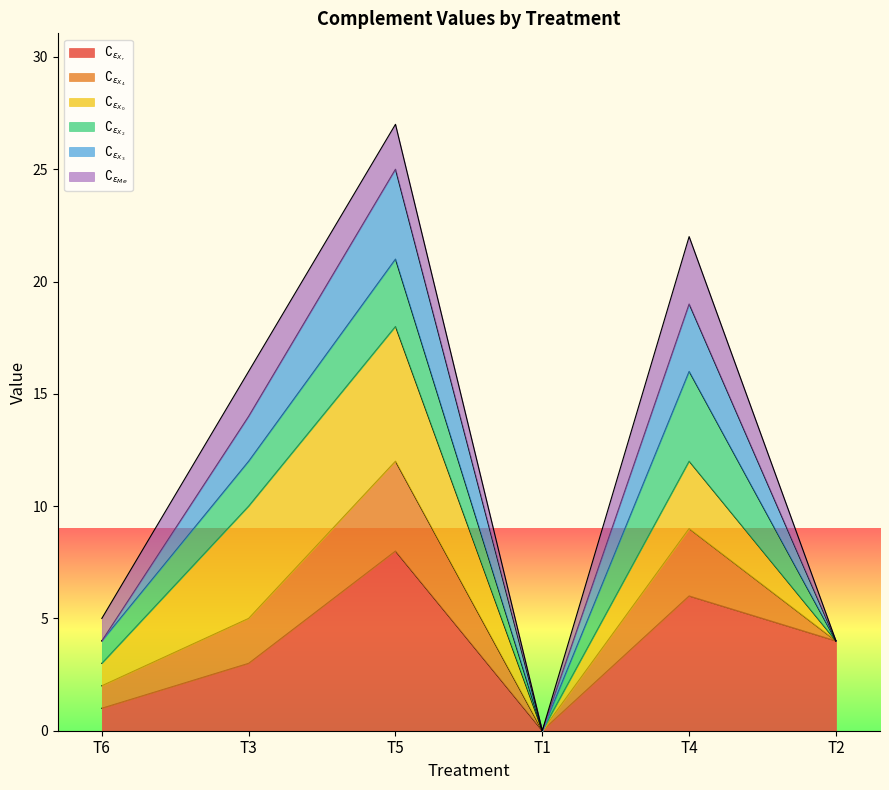

What is the label of the 2nd point from the left?

T3